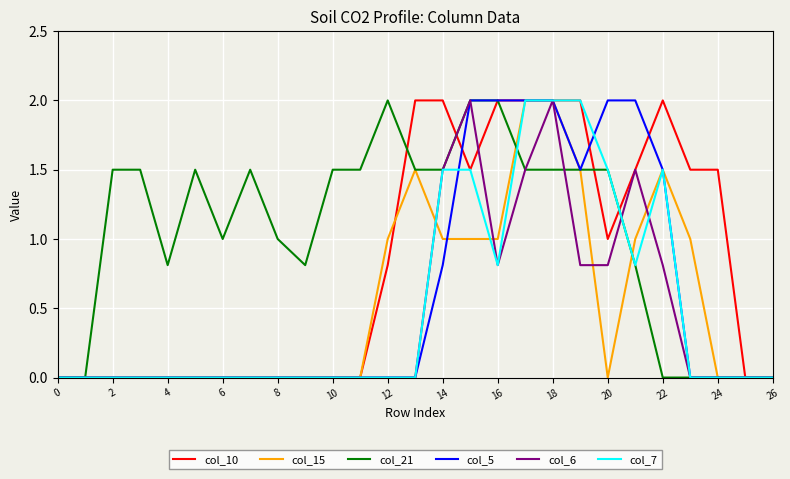

What are all the series names shown in the legend?

col_10, col_15, col_21, col_5, col_6, col_7